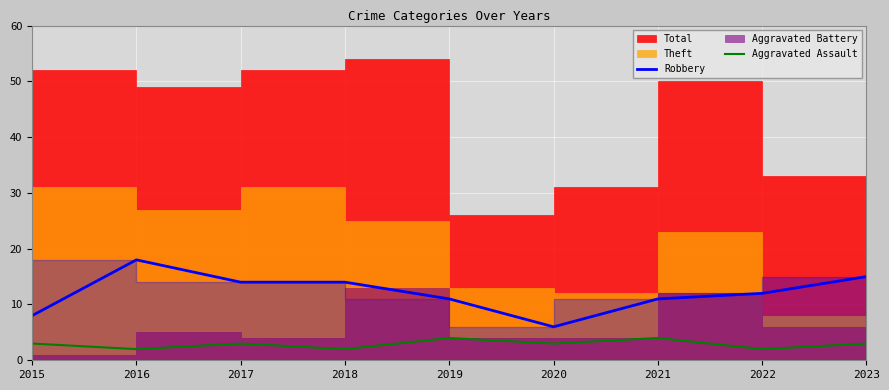

True or false: Aggravated Assault has a value of 4 at 2021.

True